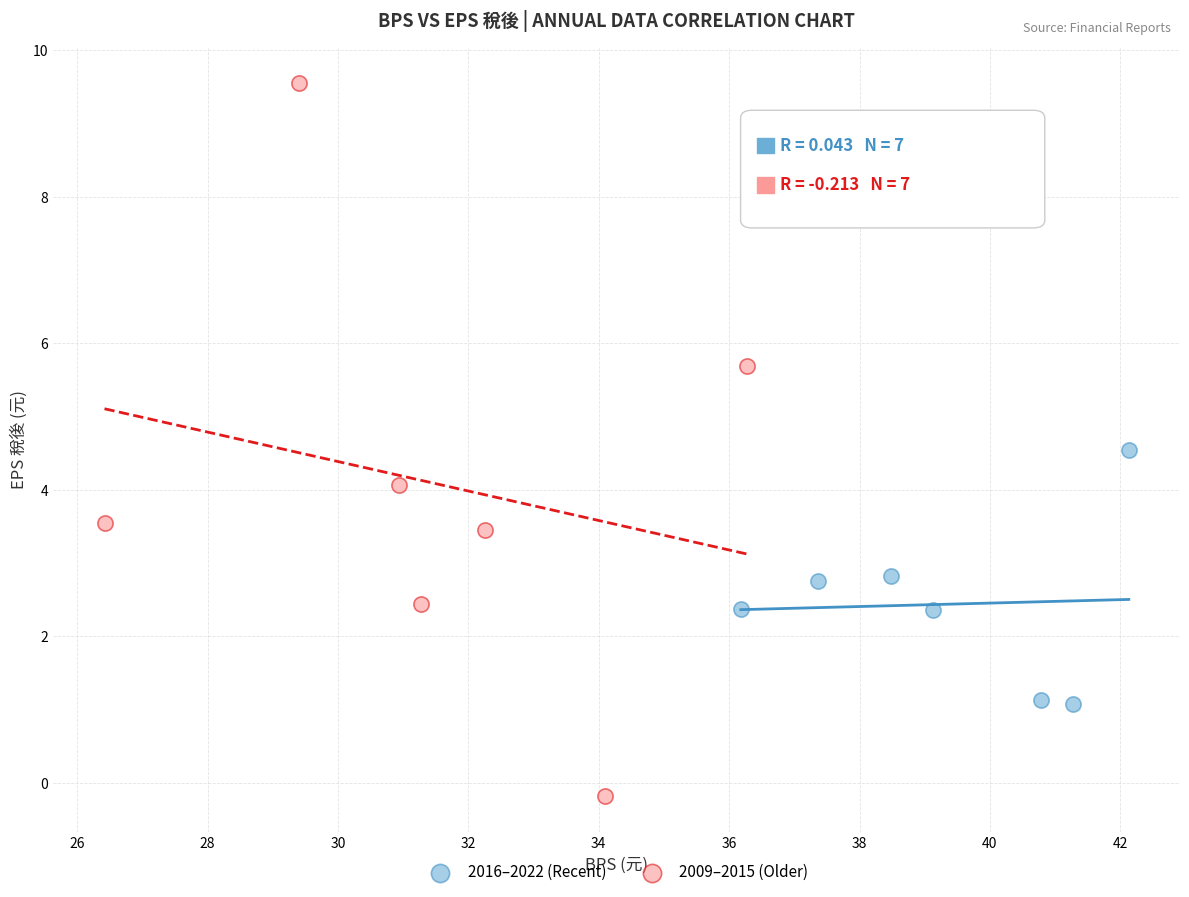

Which series has the widest spread of Y values?

2009–2015 (Older)